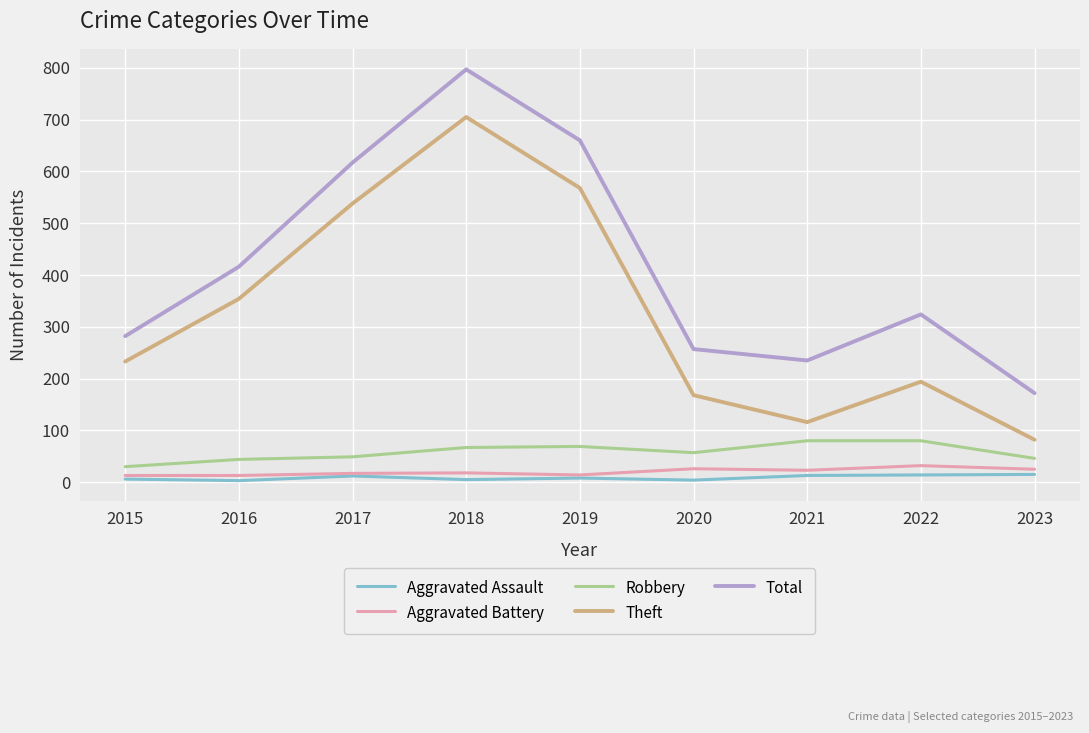

How many values in the Aggravated Battery series are below 18?

4